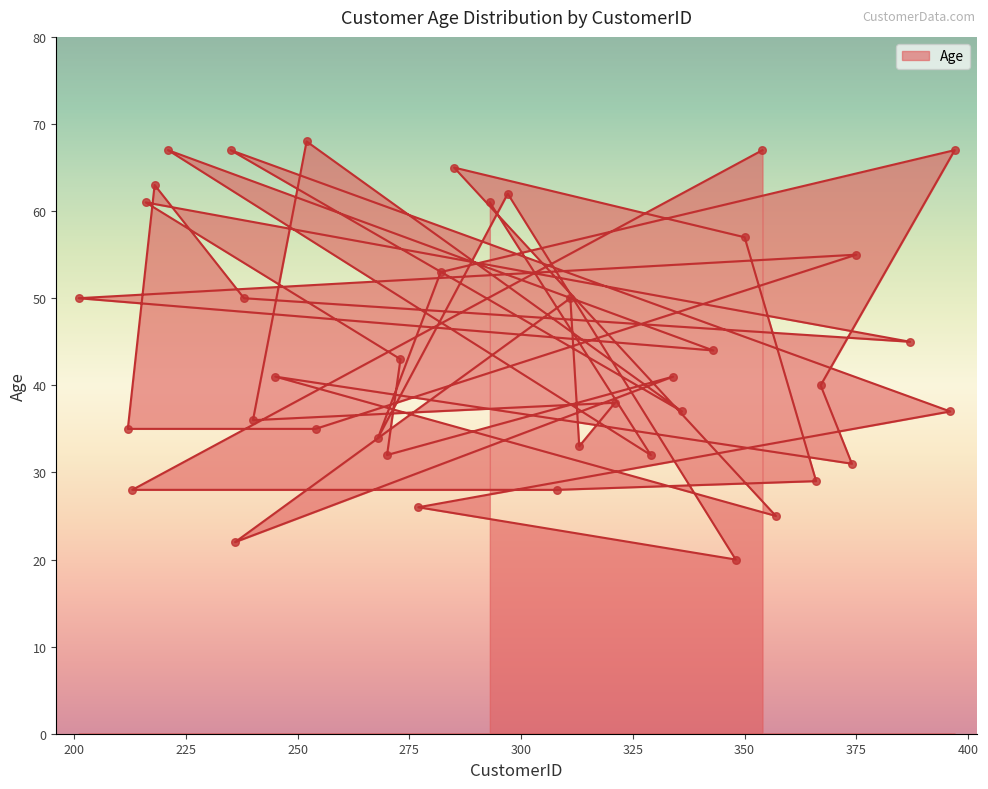

What is the ratio of the value at 397 to the value at 238?

1.3